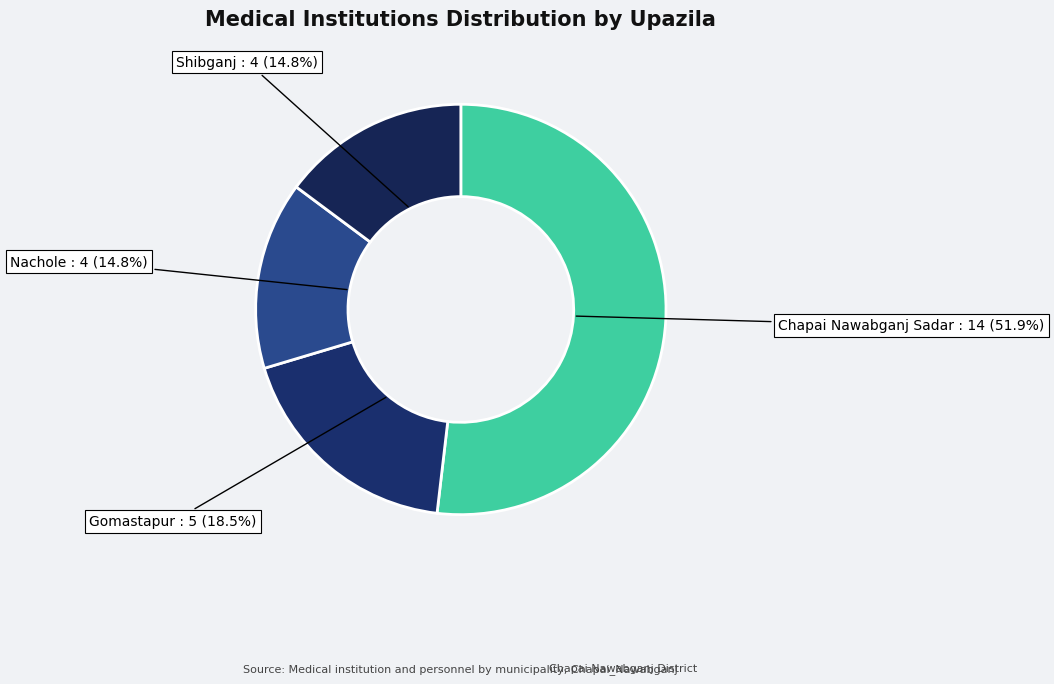

How many slices are in this pie chart?

4